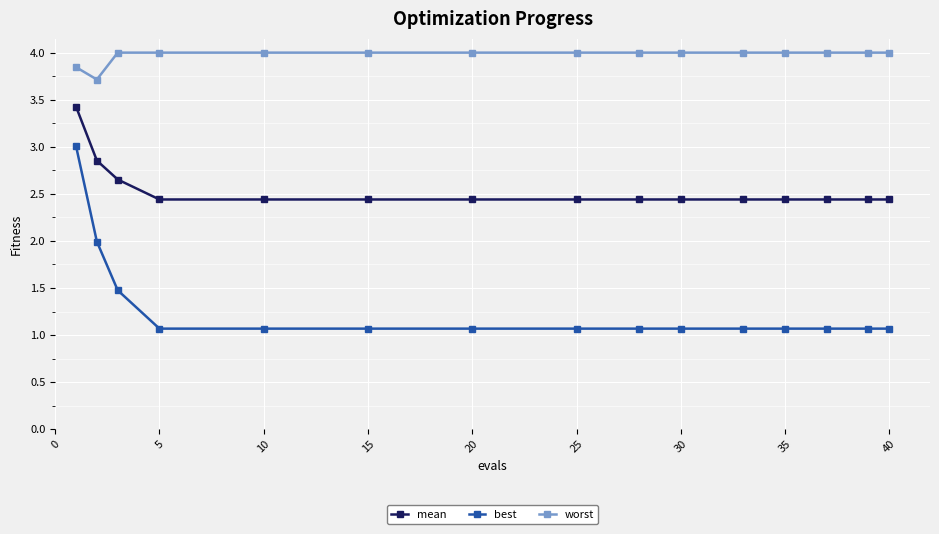

What is the lowest value of the best series?

1.1